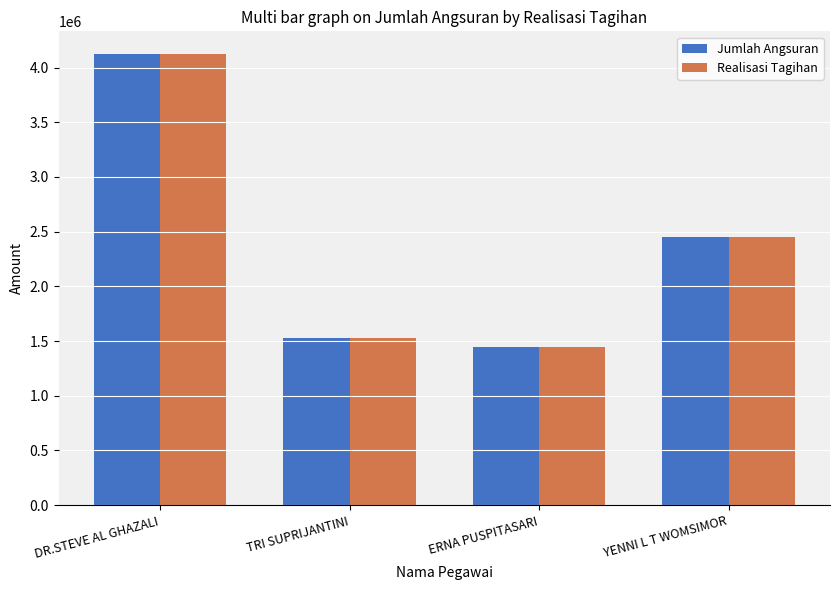

The value of Realisasi Tagihan at TRI SUPRIJANTINI is 1525000. True or false?

True